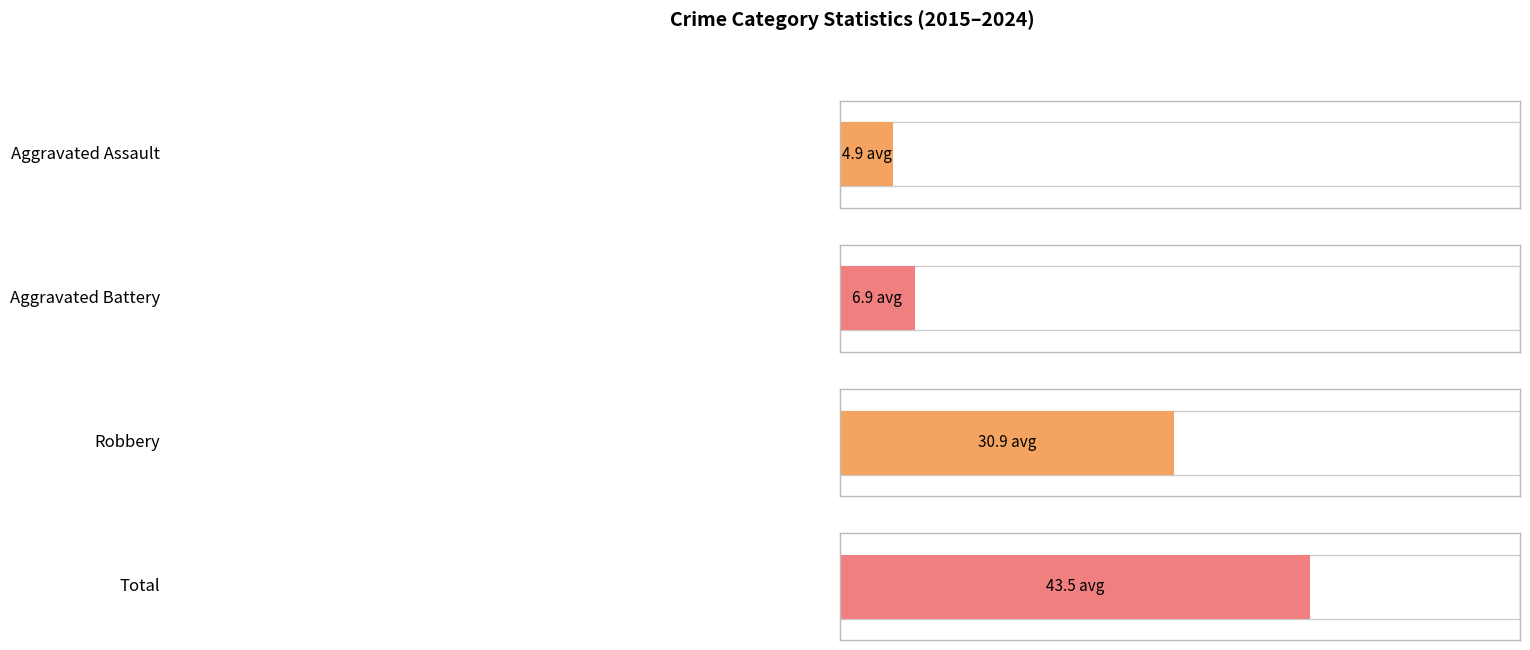

Is the value of Robbery at 2017 greater than the value of Aggravated Battery at 2015?

Yes